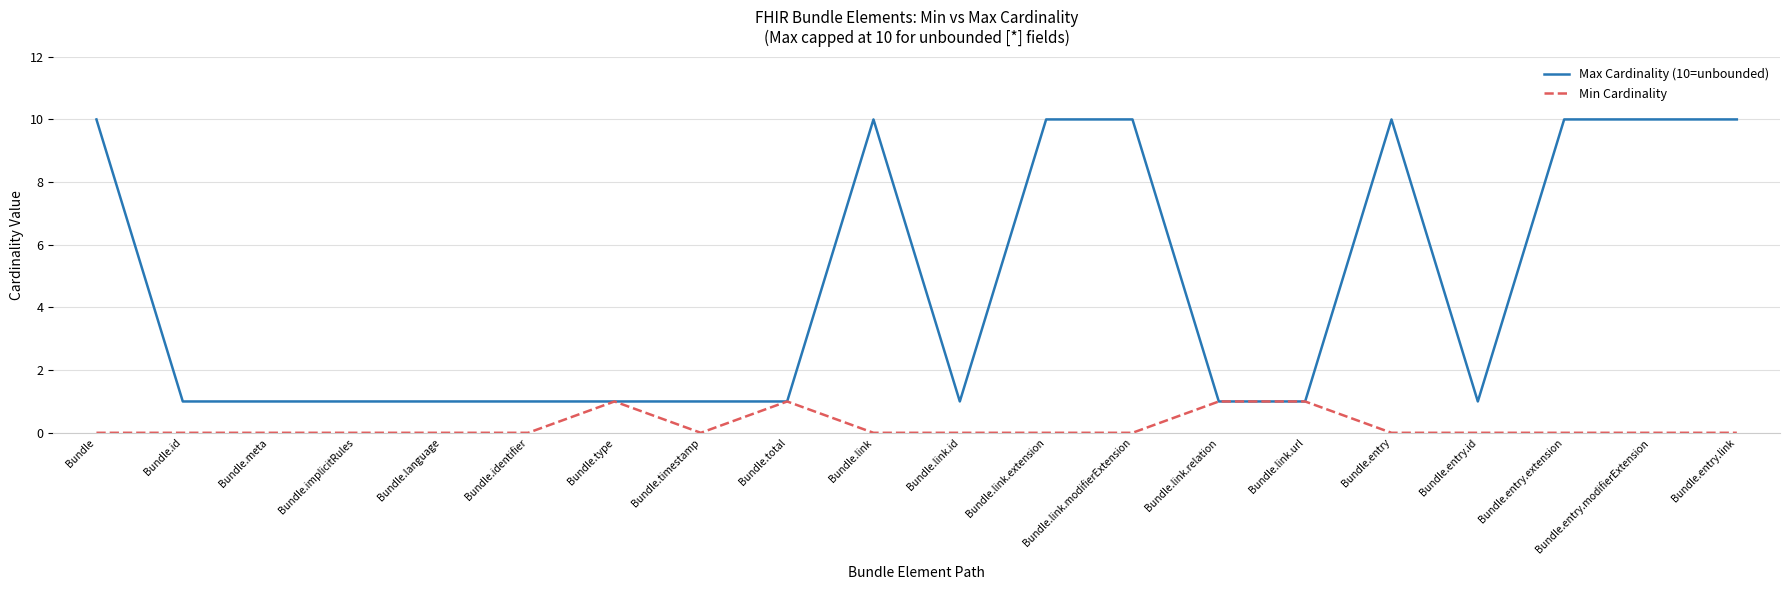

Does the chart display data point markers on the line(s)?

No